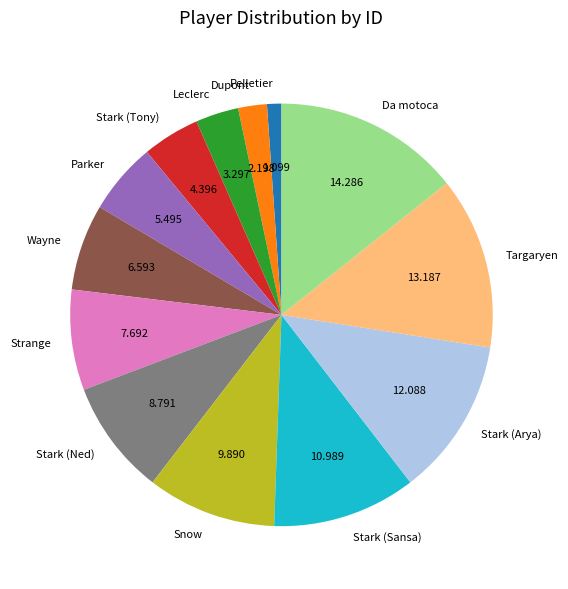

The Stark (Ned) slice represents 9% of the pie. True or false?

True